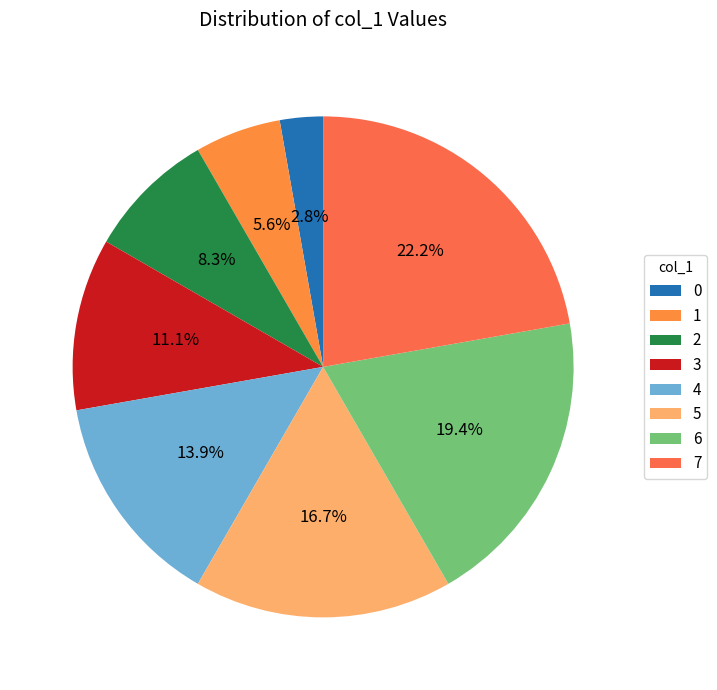

To the nearest percent, what is the difference between the largest and smallest slice percentages?

19%